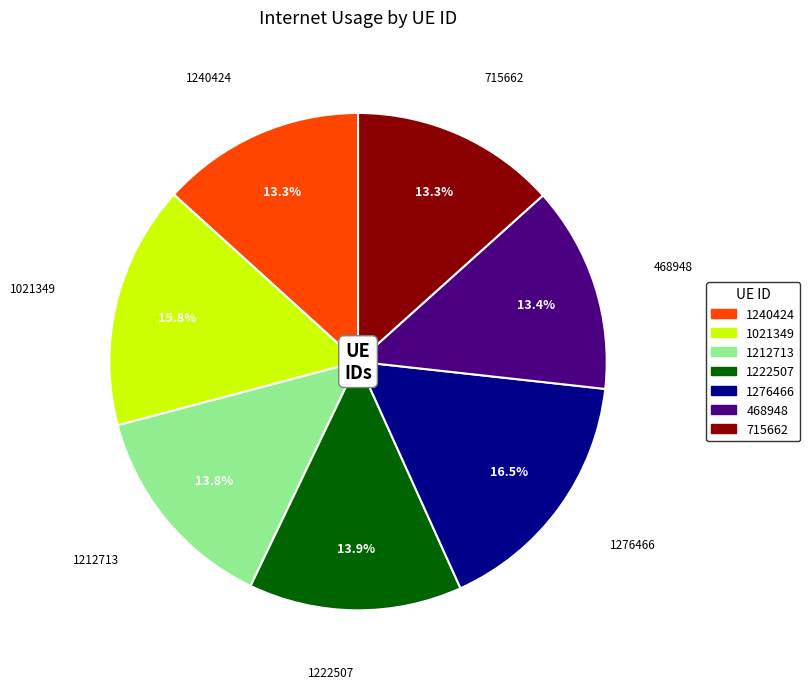

Do 715662 and 1222507 together represent more than half of the pie?

No